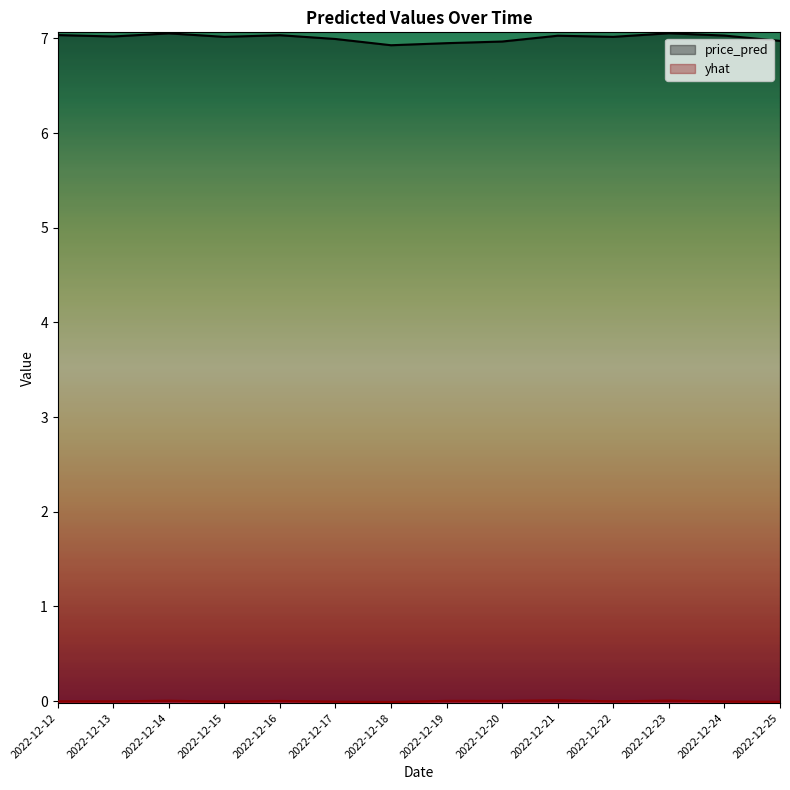

What is the average value of the price_pred series?

7.0